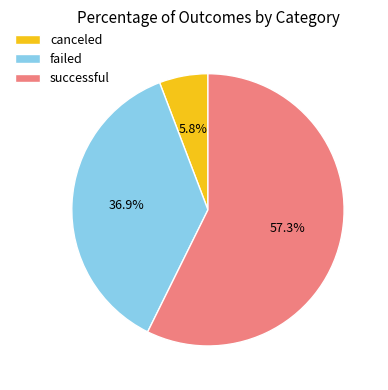

The failed slice represents 37% of the pie. True or false?

True